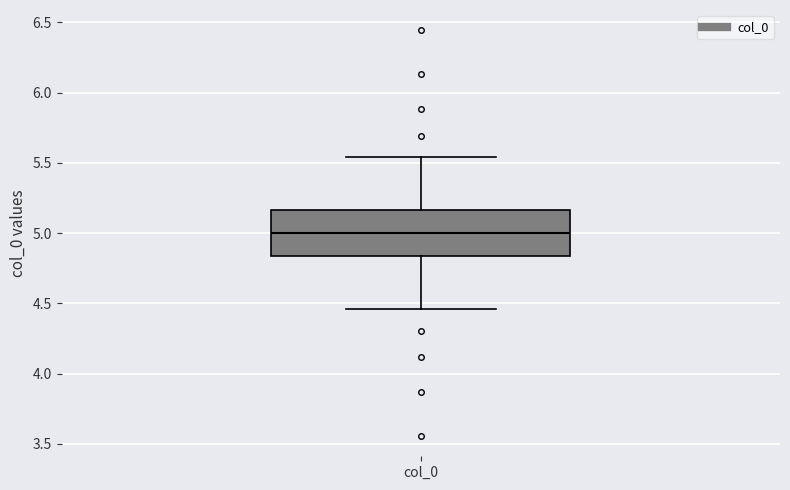

Read this box plot against the y-axis: the position of the median line, the range covered by the box, and the ends of both whiskers. The values are not printed on the chart, so give them approximately, as read against the axis.

median 5.00, box 4.85 to 5.15, whiskers 4.45 to 5.55